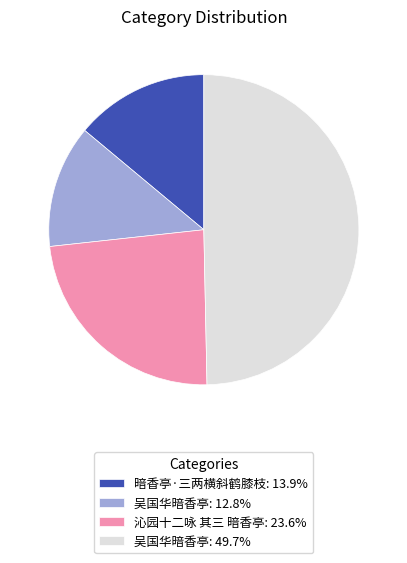

How many slices are in this pie chart?

4